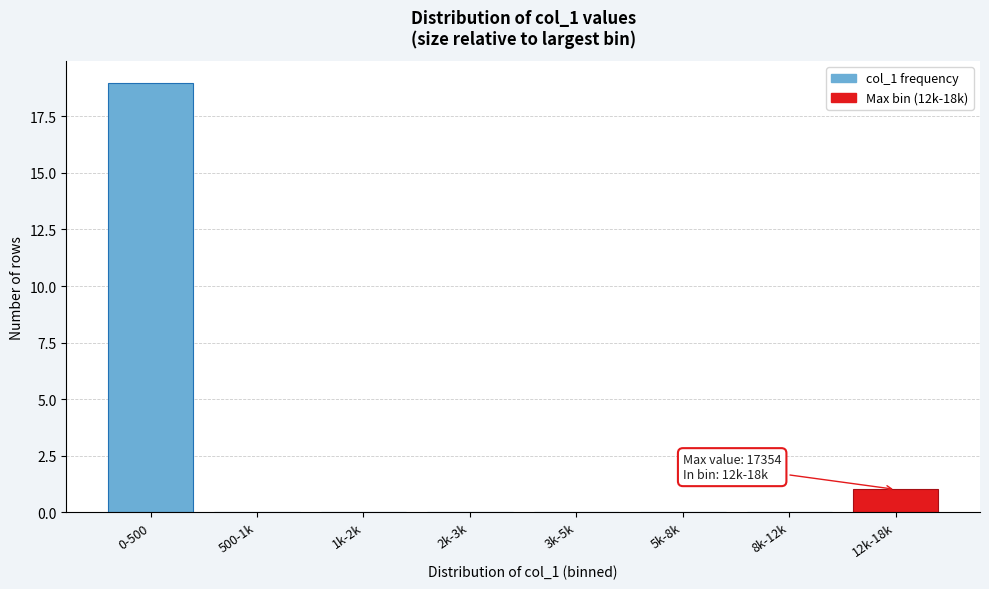

Reading left to right, list all the values displayed in this chart.

0-500=19	500-1k=0	1k-2k=0	2k-3k=0	3k-5k=0	5k-8k=0	8k-12k=0	12k-18k=1